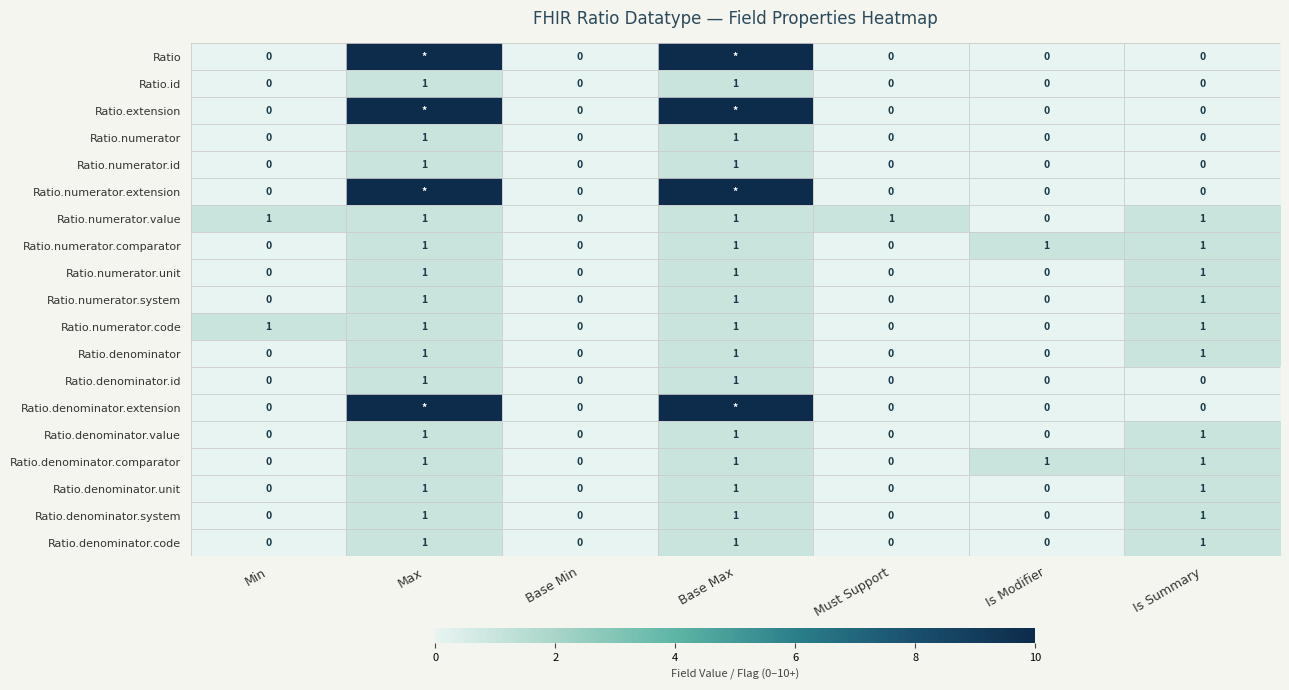

Between Base Min and Min, which is larger?

Base Min